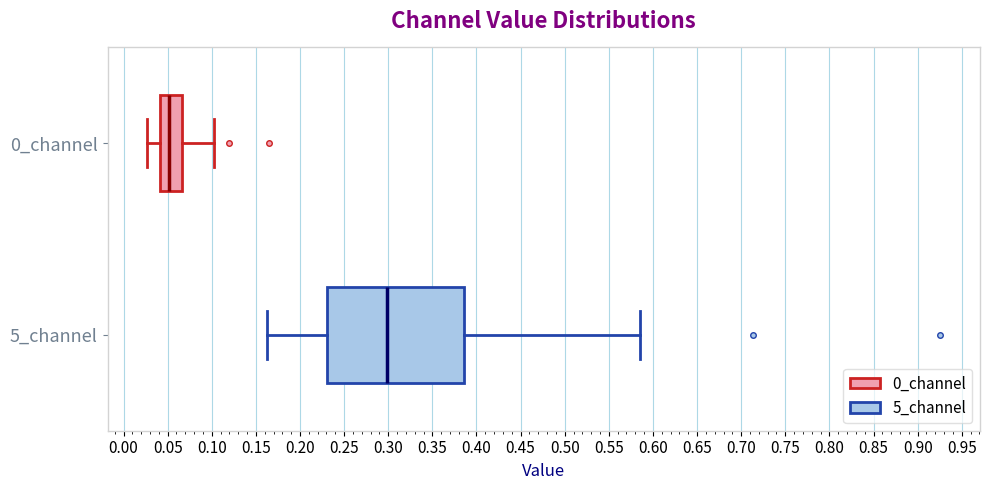

Where does the left whisker of the box for 0_channel end on the x-axis? The values are not printed on the chart, so give them approximately, as read against the axis.

0.025